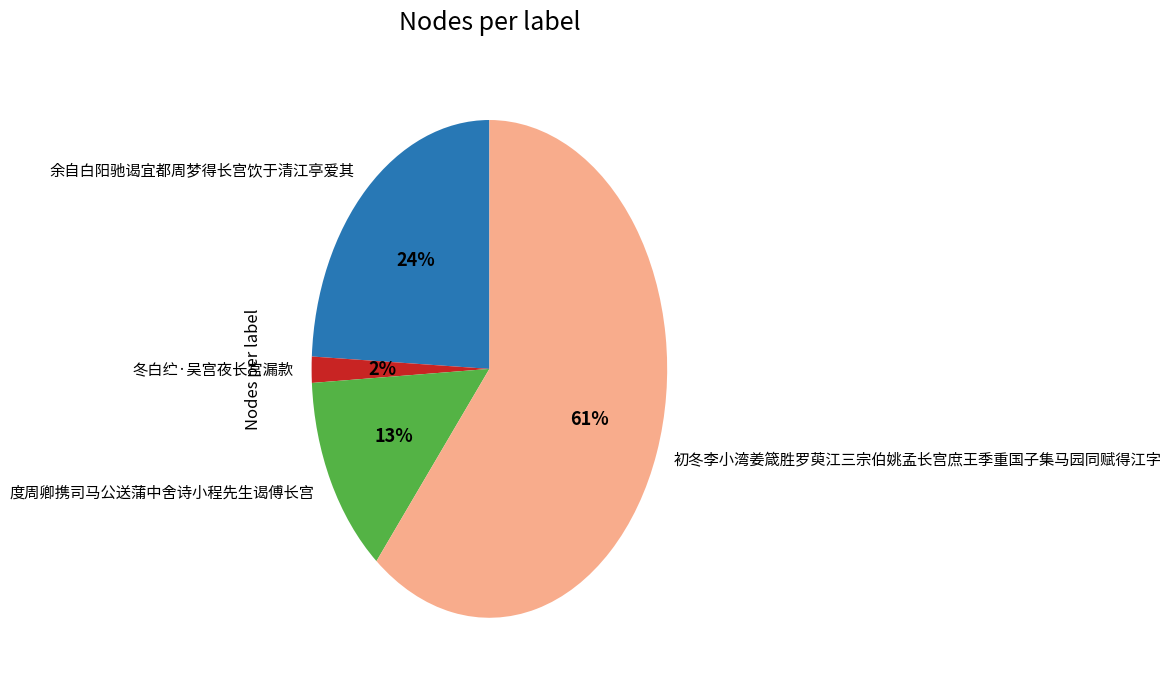

Is it true that 初冬李小湾姜箴胜罗萸江三宗伯姚孟长宫庶王季重国子集马园同赋得江字 is 52% of the pie?

False